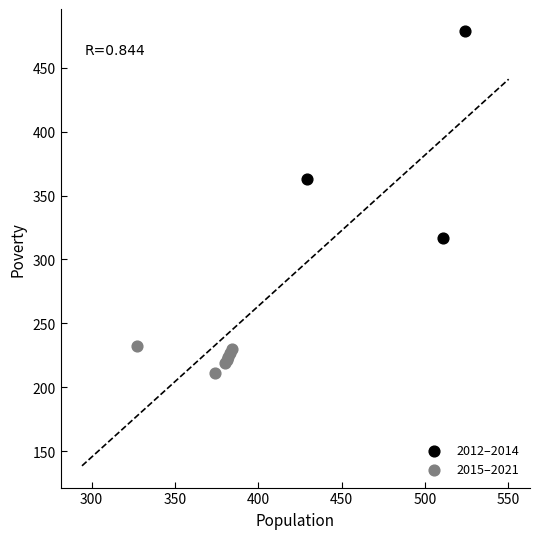

Which series has the widest spread of Y values?

2012–2014